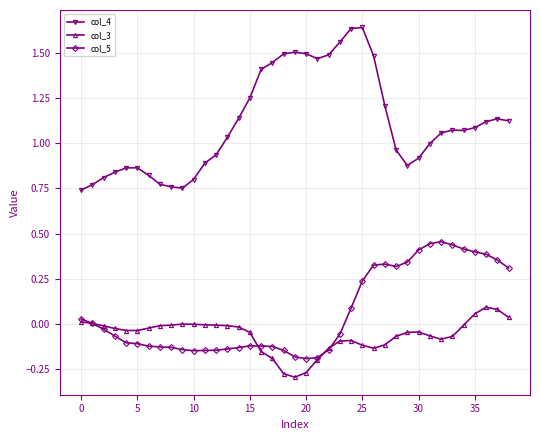

Which series has the largest total across all categories?

col_4